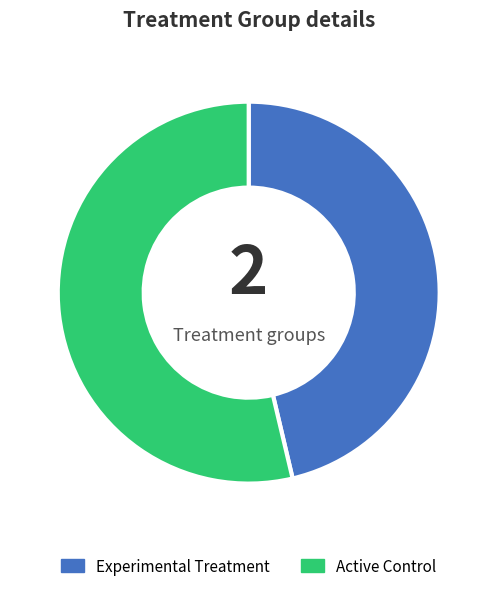

Approximately how many times larger is the value at Active Control compared to Experimental Treatment?

1.2